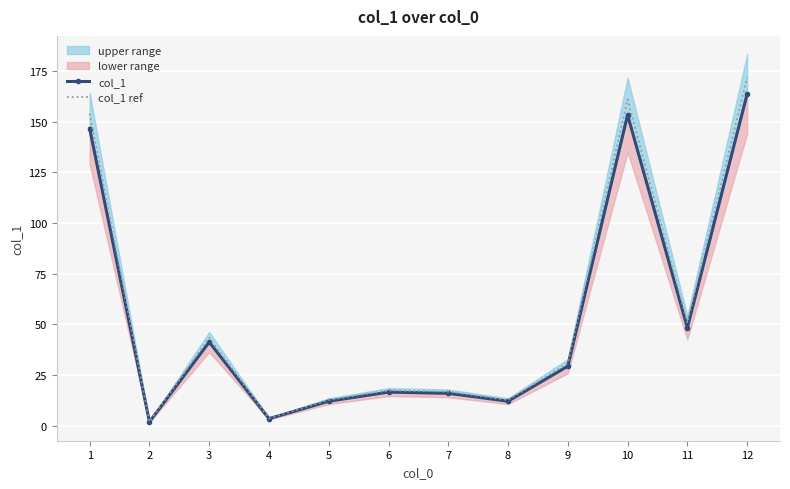

Reading left to right, extract all data points from this chart.

col_1: 1=146.6	2=1.8	3=41.2	4=3.4	5=12.0	6=16.5	7=15.9	8=12.0	9=29.3	10=153.3	11=48.3	12=163.6
col_1 ref: 1=153.9	2=1.9	3=43.3	4=3.6	5=12.6	6=17.3	7=16.7	8=12.6	9=30.8	10=161.0	11=50.7	12=171.8